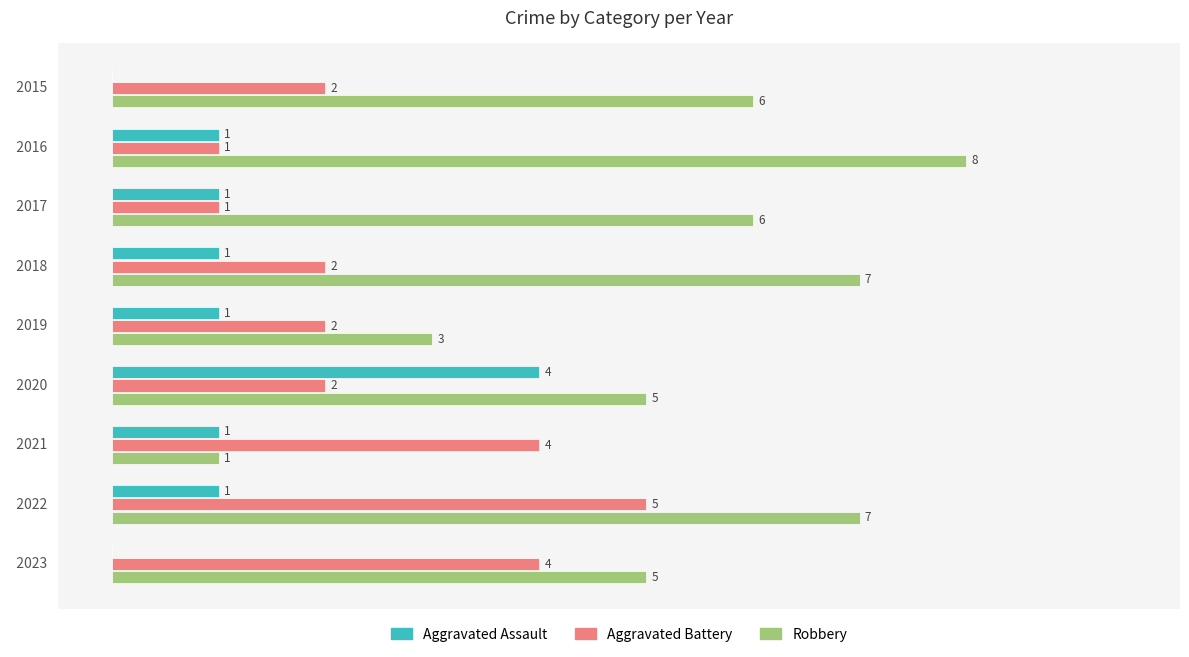

Which series has the largest total across all categories?

Robbery